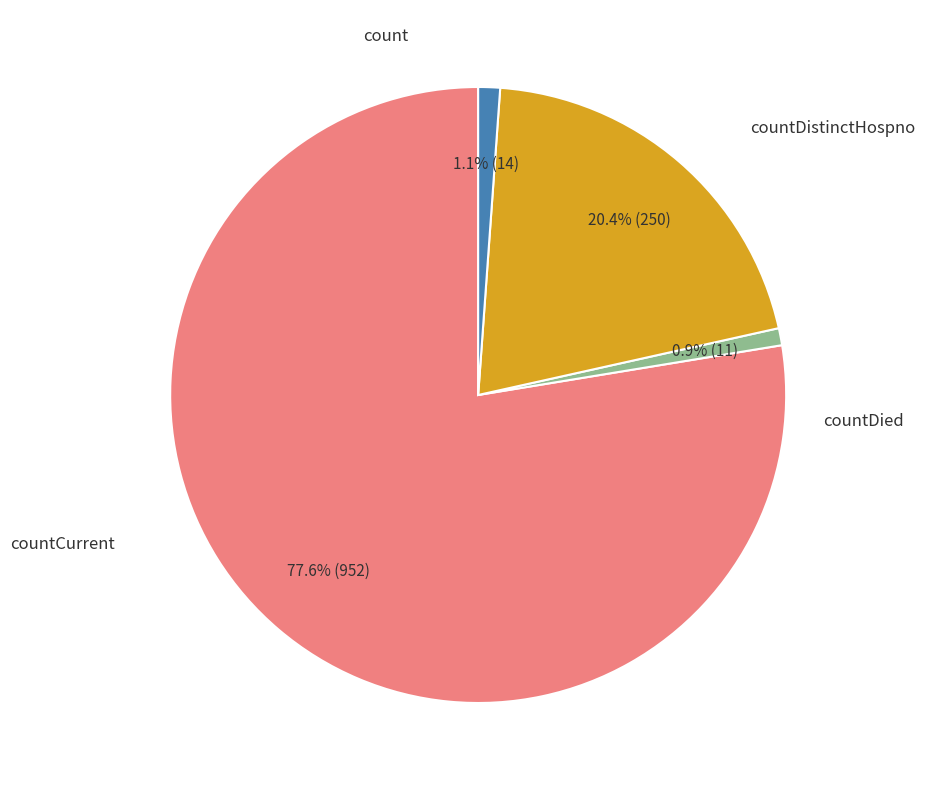

Is there a majority slice in this chart?

Yes